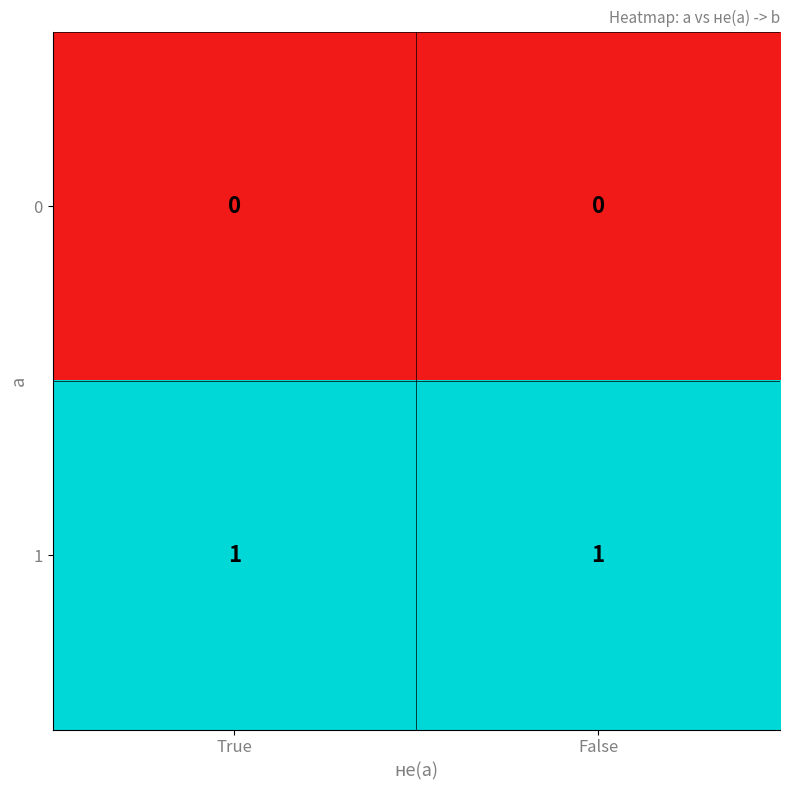

Reading left to right, list all the values displayed in this chart.

0: 0	0
1: 1	1